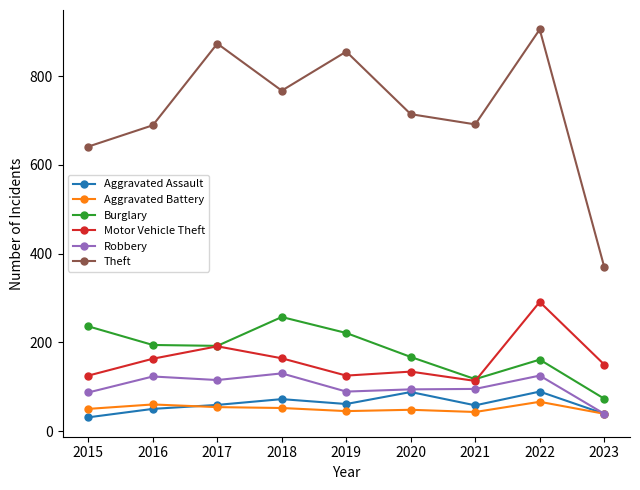

What are all the series names shown in the legend?

Aggravated Assault, Aggravated Battery, Burglary, Motor Vehicle Theft, Robbery, Theft